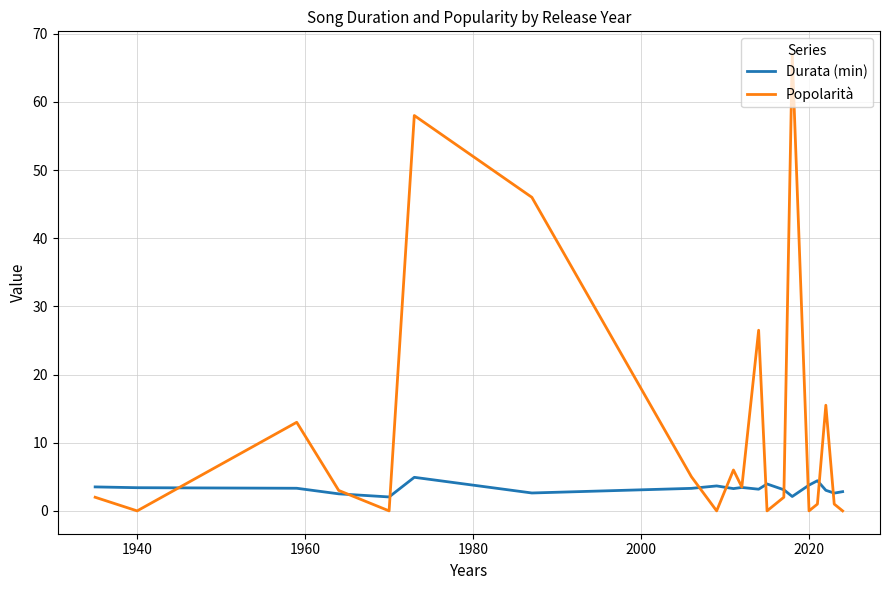

Count the number of data series in this chart.

2